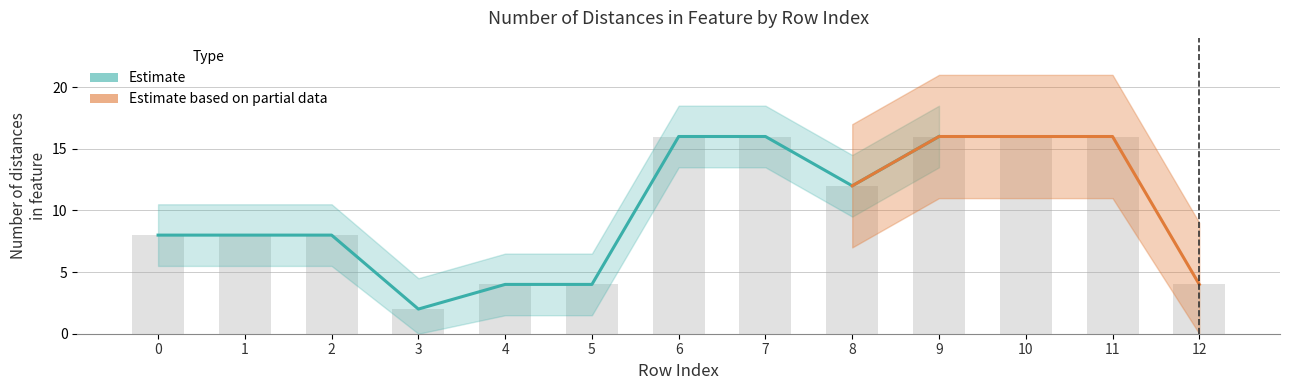

At which label does the data first exceed 8?

6